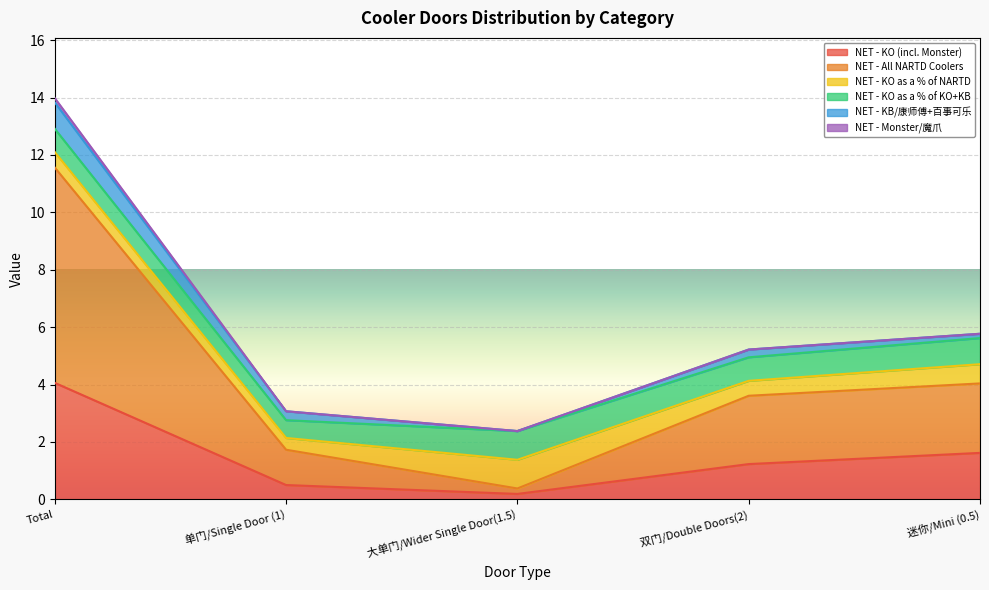

What are all the series names shown in the legend?

NET - KO (incl. Monster), NET - All NARTD Coolers, NET - KO as a % of NARTD, NET - KO as a % of KO+KB, NET - KB/康师傅+百事可乐, NET - Monster/魔爪